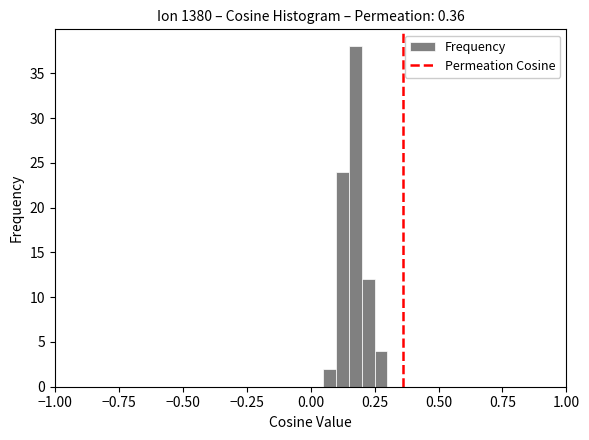

Around what value on the x-axis is the tallest bar? Give the approximate position of its centre, as read against the axis.

0.20